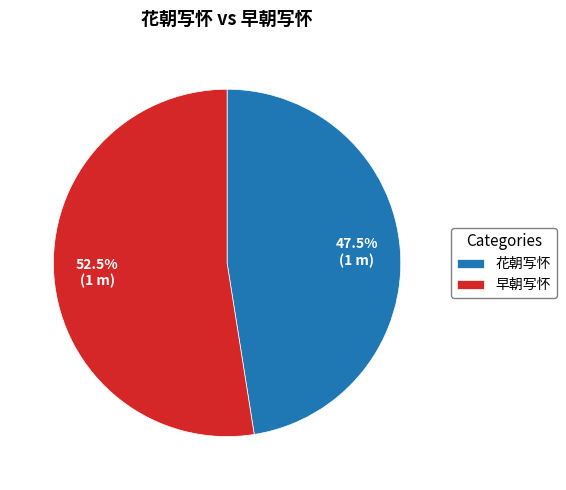

Rank the categories by value from highest to lowest.

早朝写怀, 花朝写怀